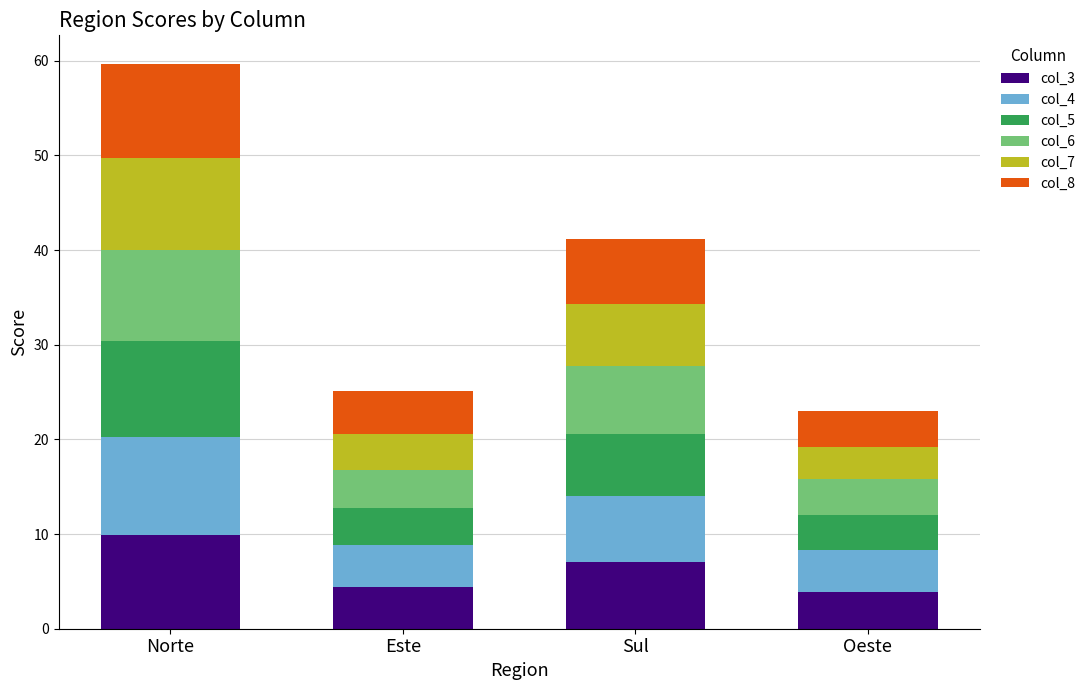

At which label does col_3 reach its peak?

Norte